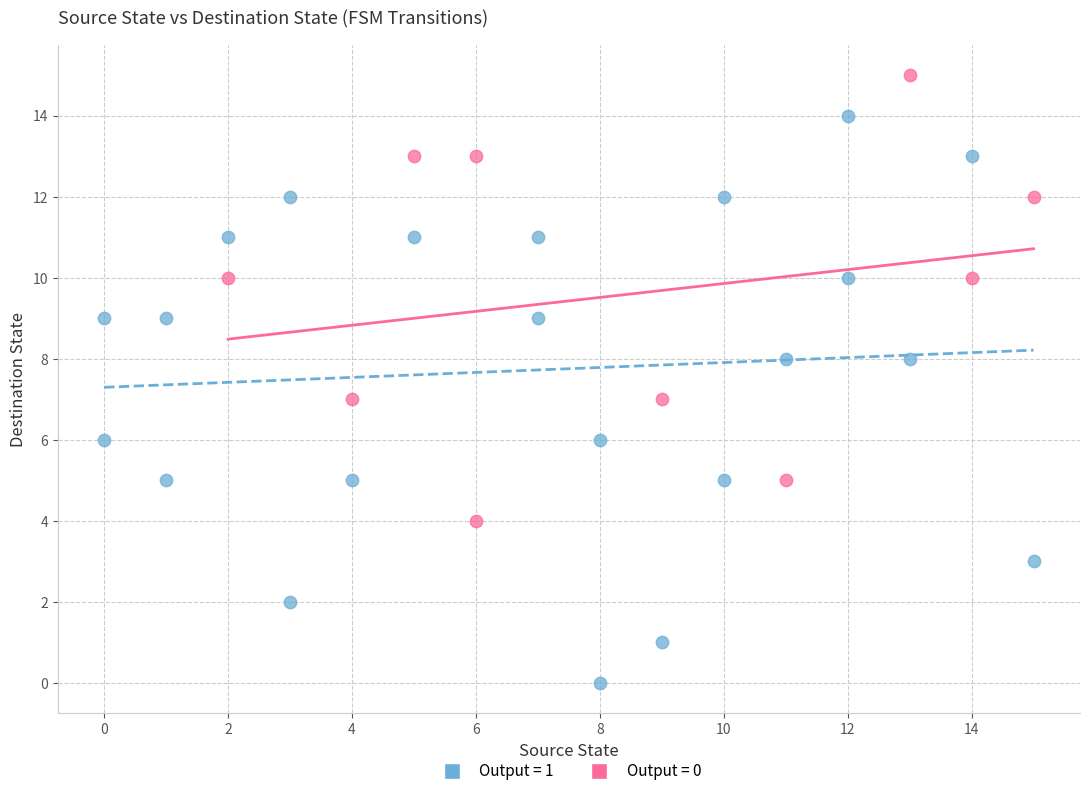

Which series contains the highest Y value?

Output = 0